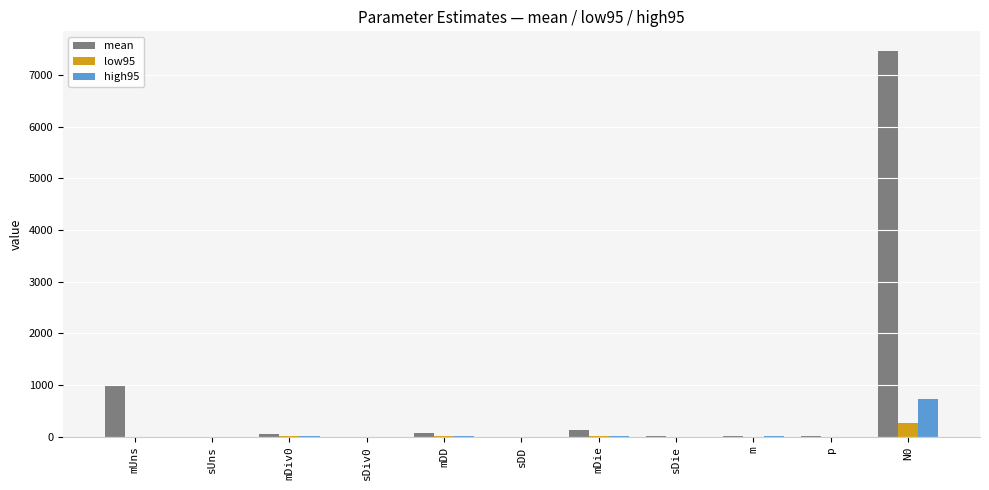

The value of high95 at sDiv0 is 0.0. True or false?

True